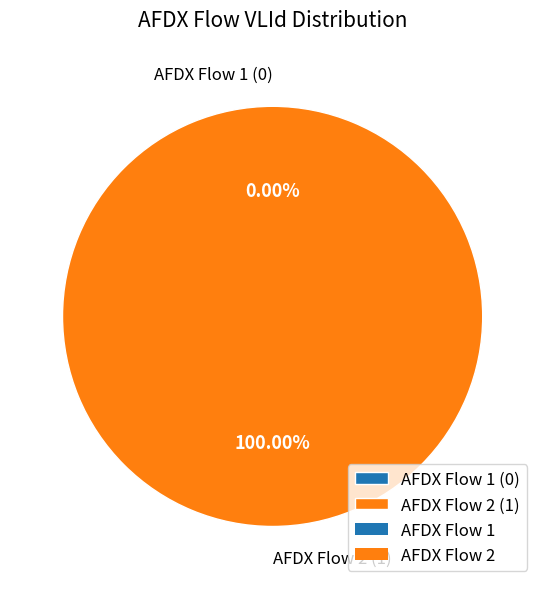

What is the change in value from AFDX Flow 1 to AFDX Flow 2?

+1